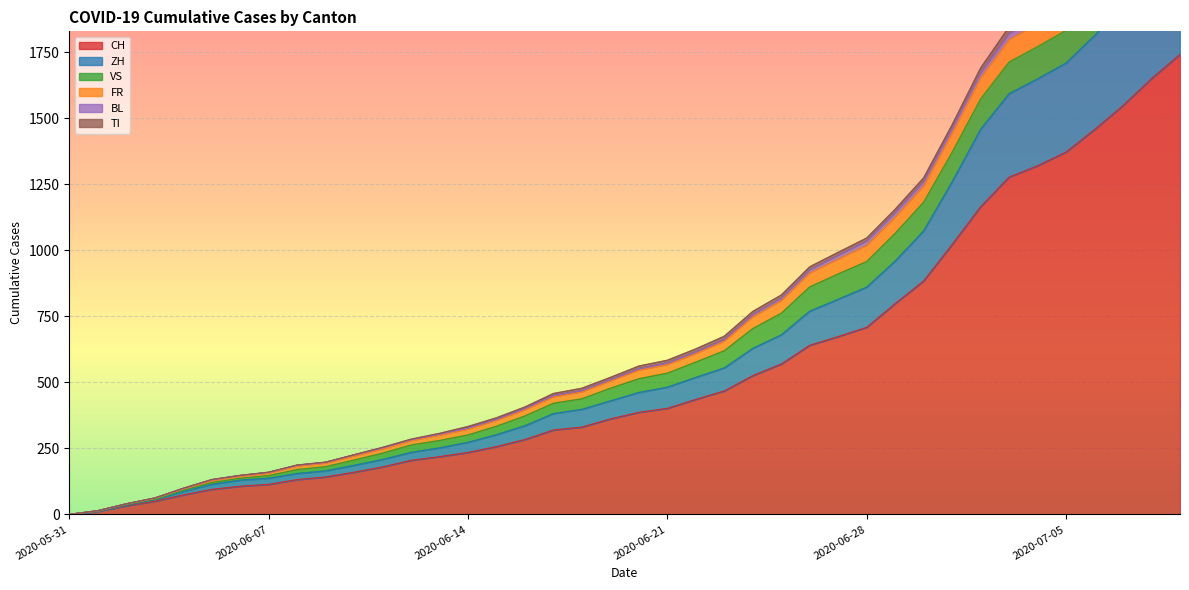

True or false: ZH and FR cross at least once.

False